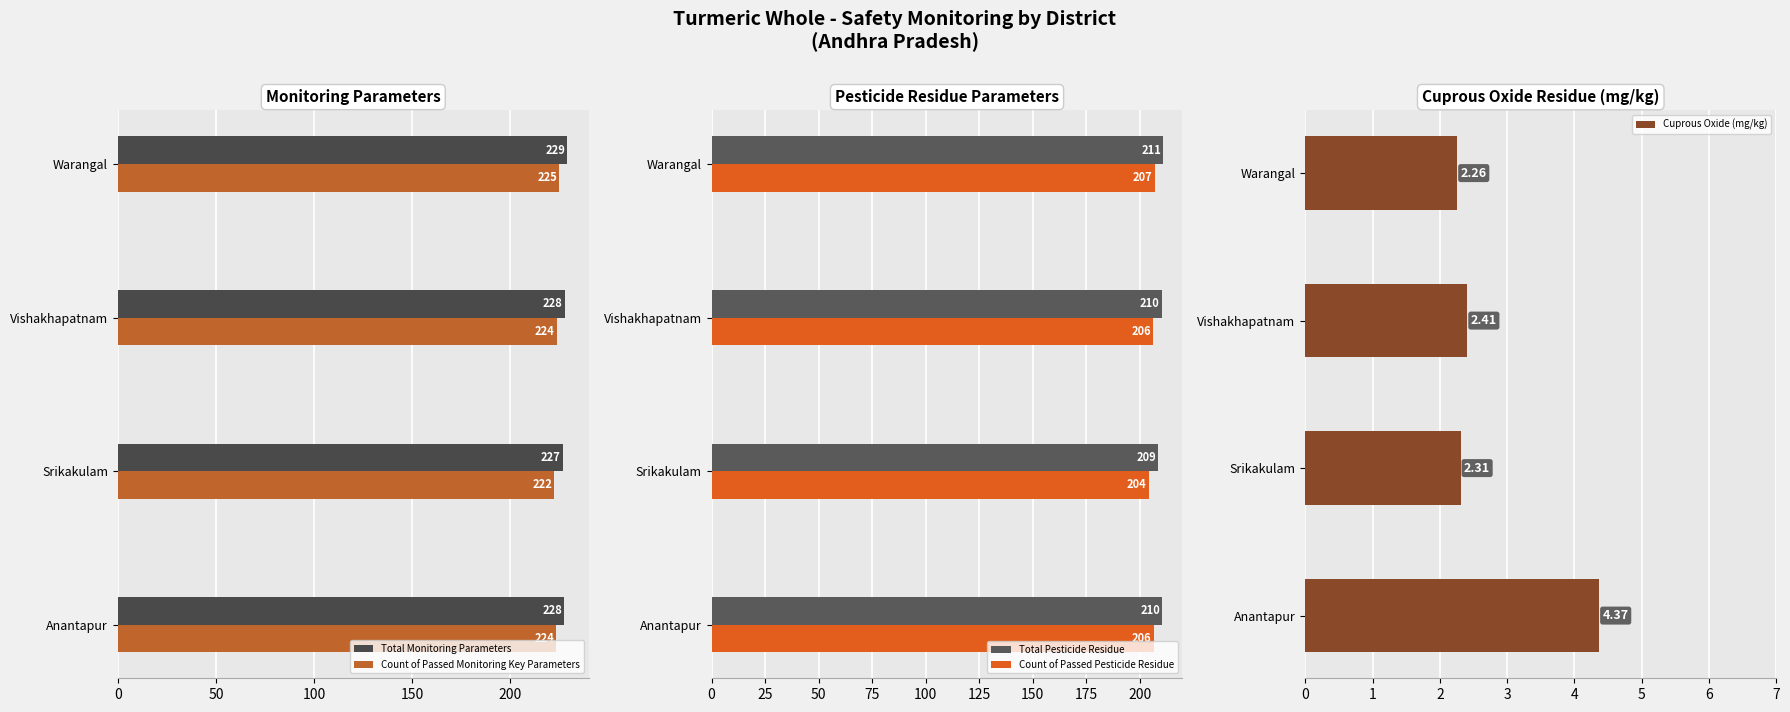

How many bars are there in each group?

5